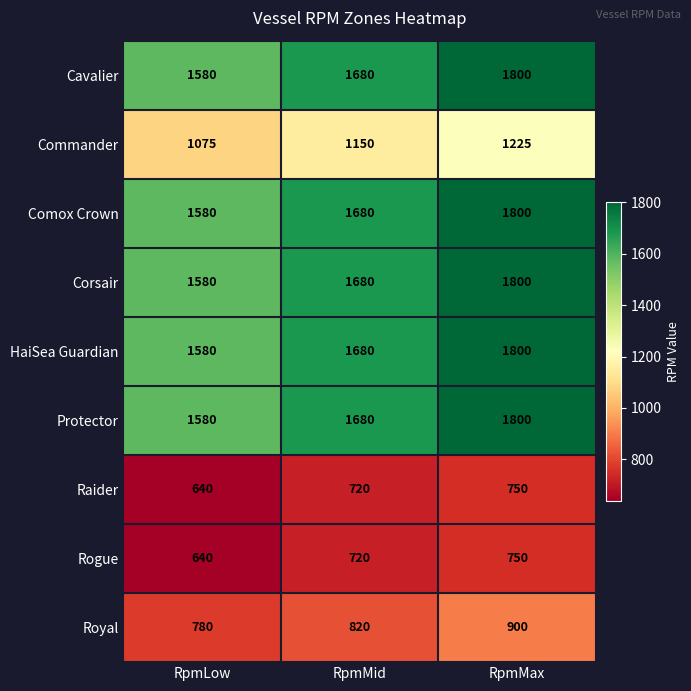

List the labels in order of Corsair value, largest first.

RpmMax, RpmMid, RpmLow